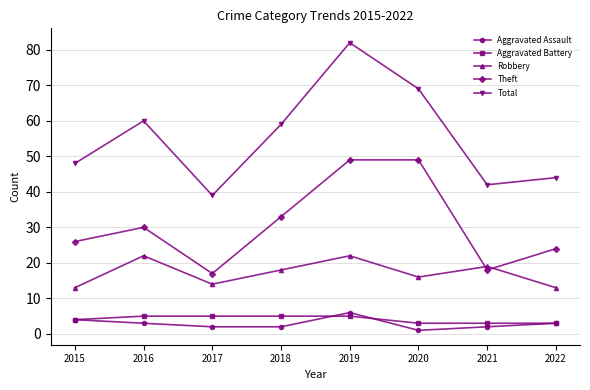

Reading left to right, what are all the values shown in this chart?

Aggravated Assault: 4	3	2	2	6	1	2	3
Aggravated Battery: 4	5	5	5	5	3	3	3
Robbery: 13	22	14	18	22	16	19	13
Theft: 26	30	17	33	49	49	18	24
Total: 48	60	39	59	82	69	42	44